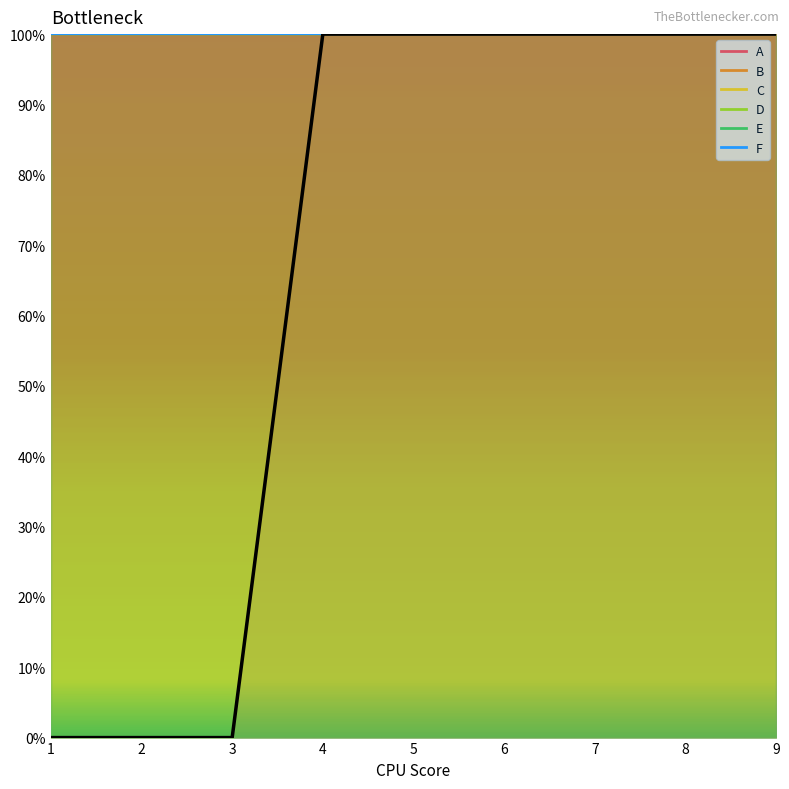

How many lines are shown in the chart?

6